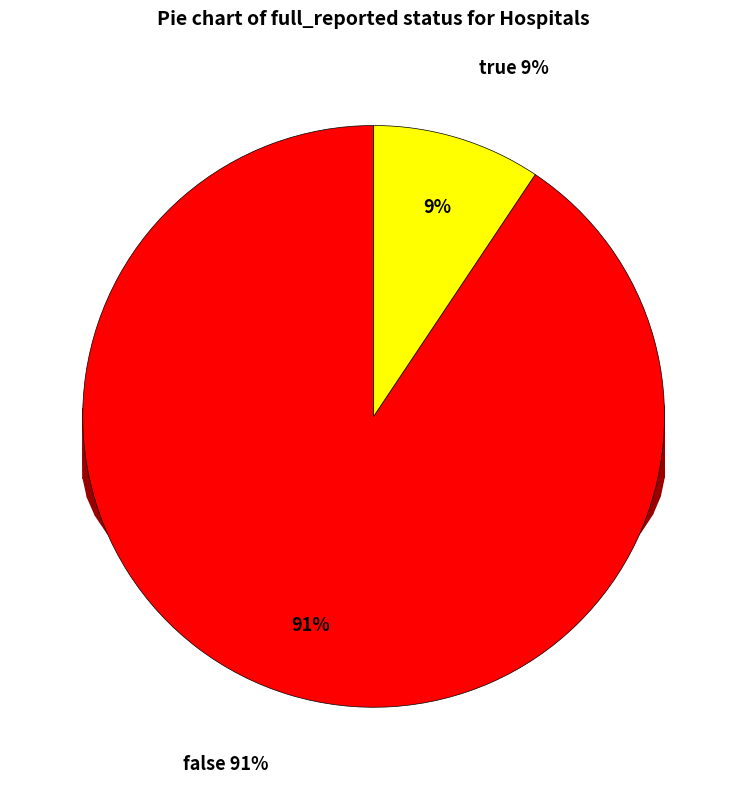

To the nearest percent, what is the combined percentage of false and true?

100%